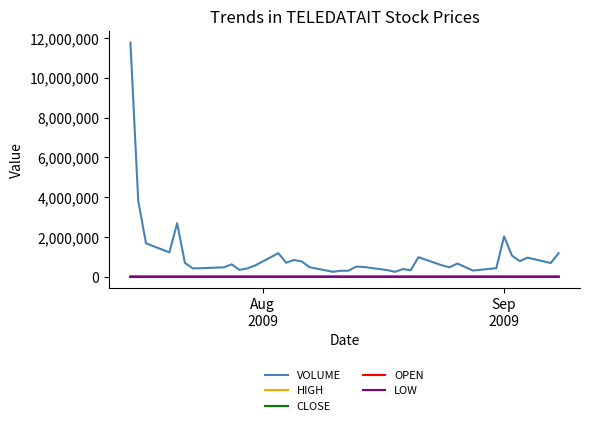

What are all the series names shown in the legend?

VOLUME, HIGH, CLOSE, OPEN, LOW